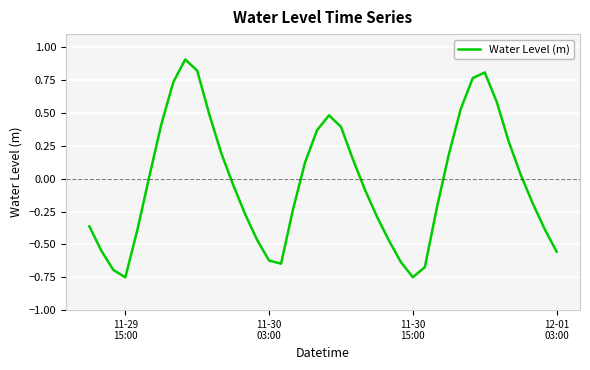

What is the maximum value shown in the chart?

0.9